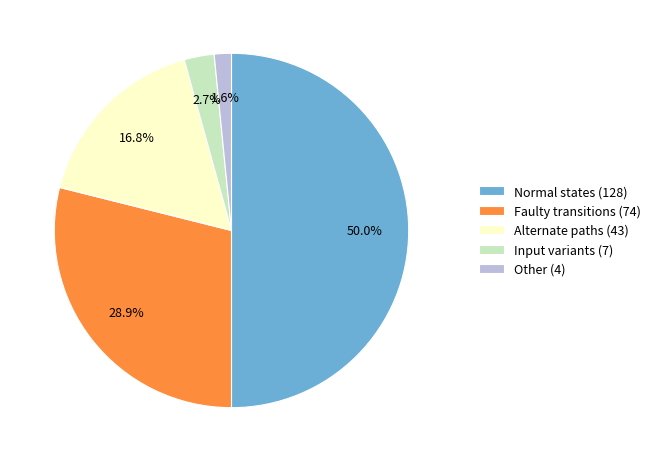

What is the total percentage of Faulty transitions (74) and Input variants (7)?

31.6%